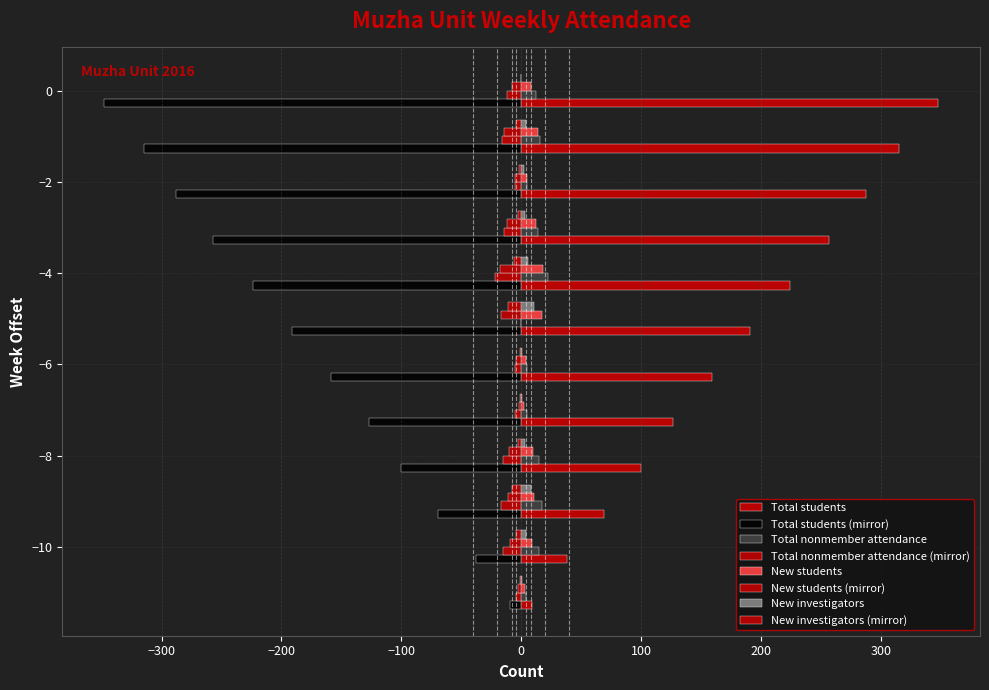

How many categories are shown in the chart?

12